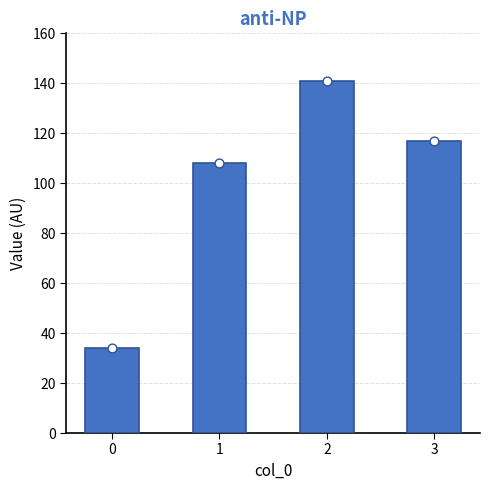

What is the change in value from 0 to 3?

+83